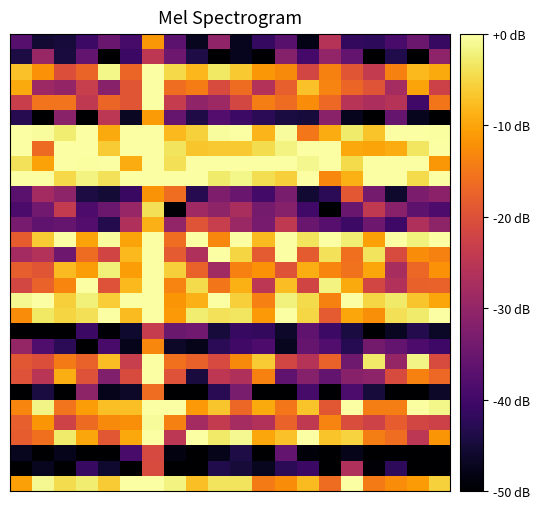

How many series are shown in this chart?

30